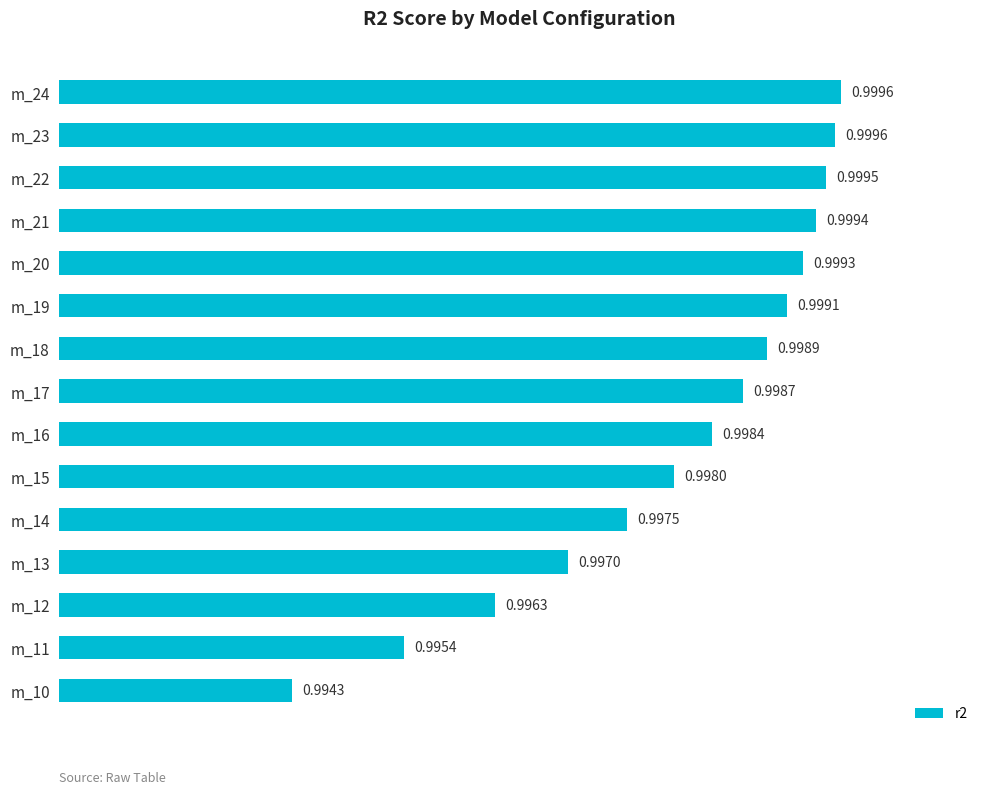

Which has a higher value, m_16 or m_18?

m_18